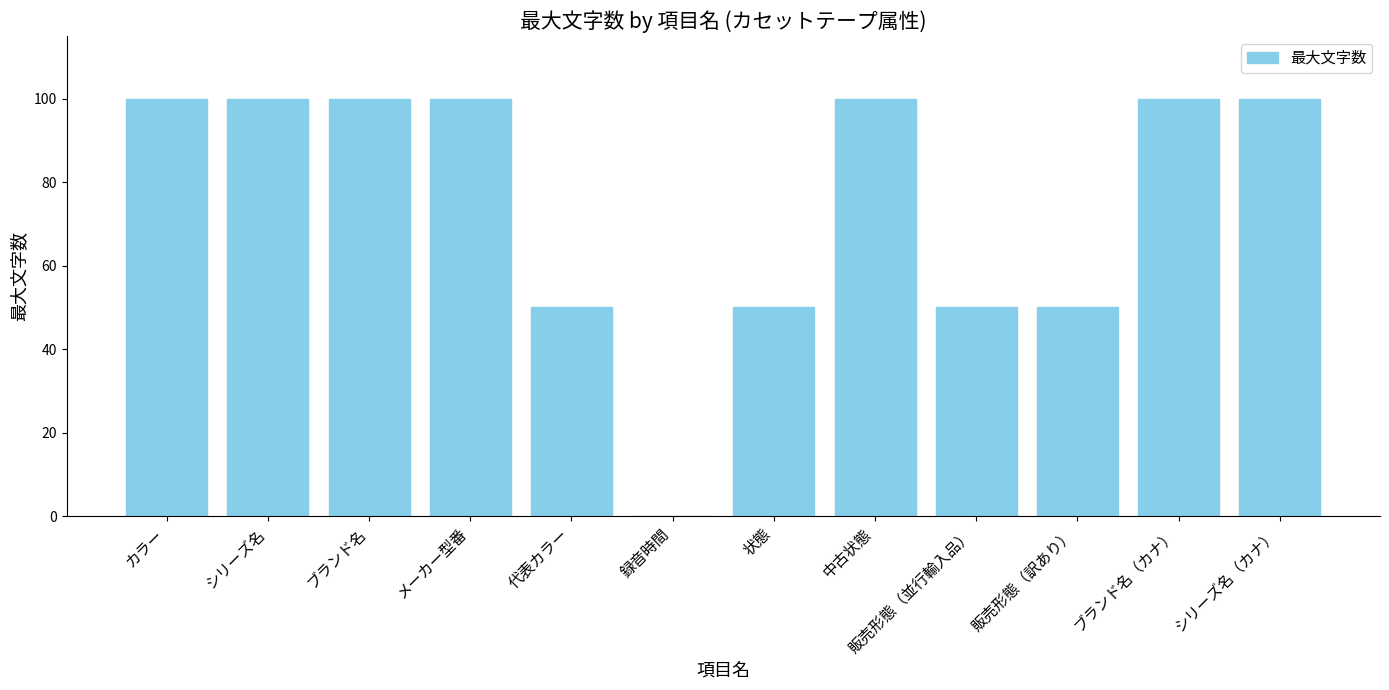

Reading left to right, extract all data points from this chart.

カラー=100	シリーズ名=100	ブランド名=100	メーカー型番=100	代表カラー=50	録音時間=0	状態=50	中古状態=100	販売形態（並行輸入品）=50	販売形態（訳あり）=50	ブランド名（カナ）=100	シリーズ名（カナ）=100